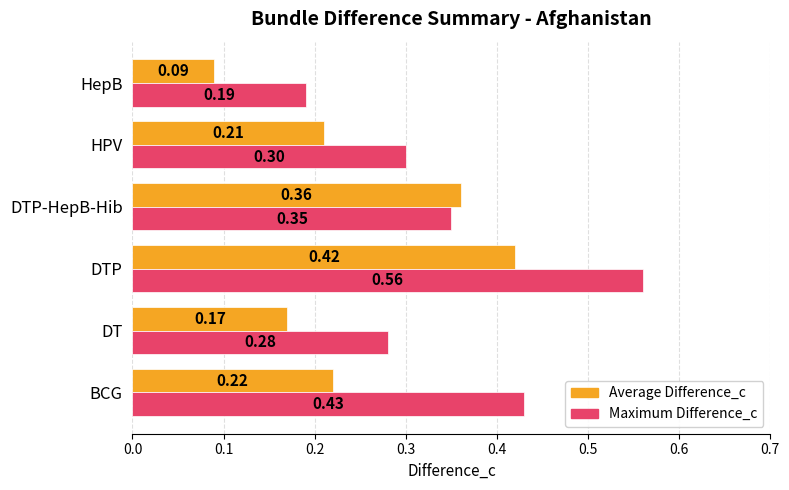

Which series has the largest total across all categories?

Maximum Difference_c